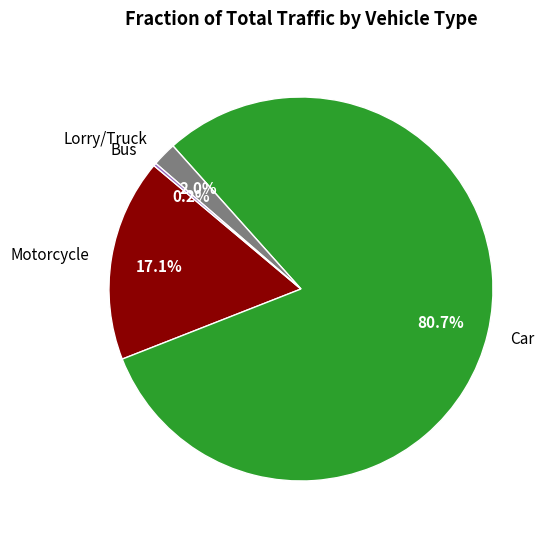

How much of the chart is everything except Lorry/Truck?

98.0%